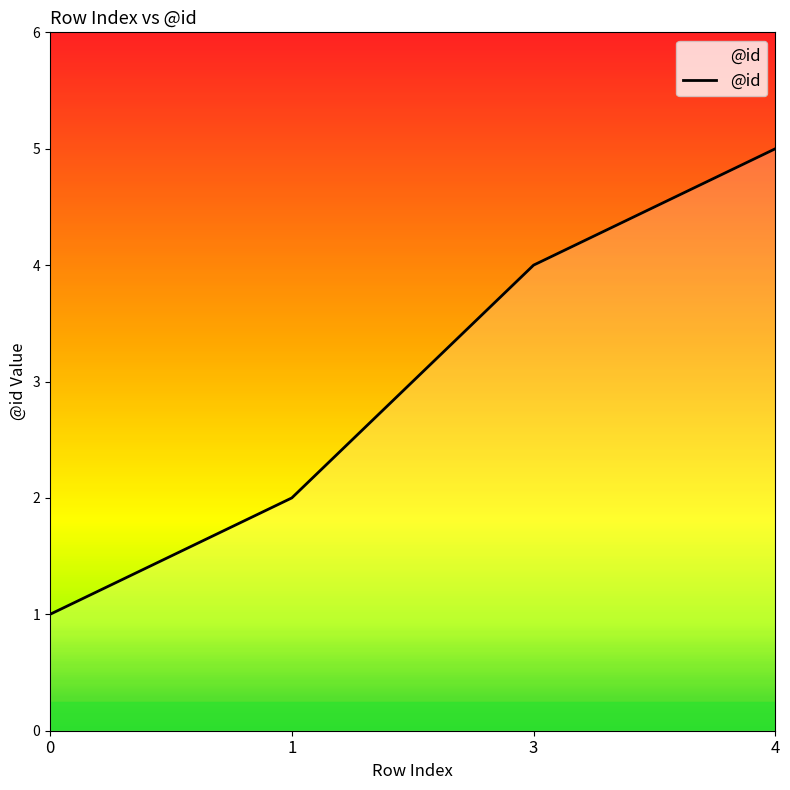

Reading left to right, list all the values displayed in this chart.

1	2	4	5